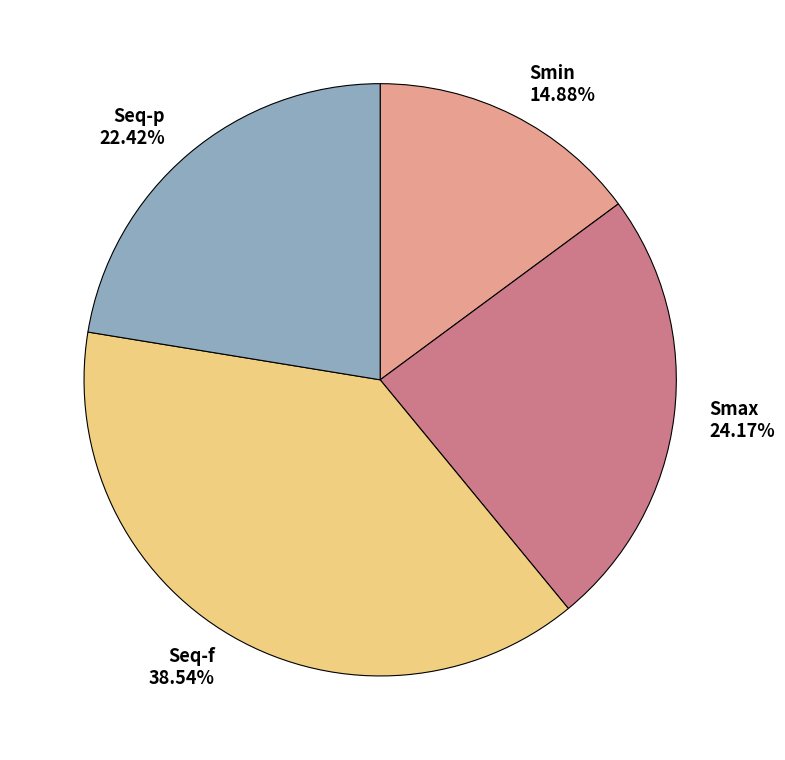

Which category has the smallest portion of the pie?

Smin